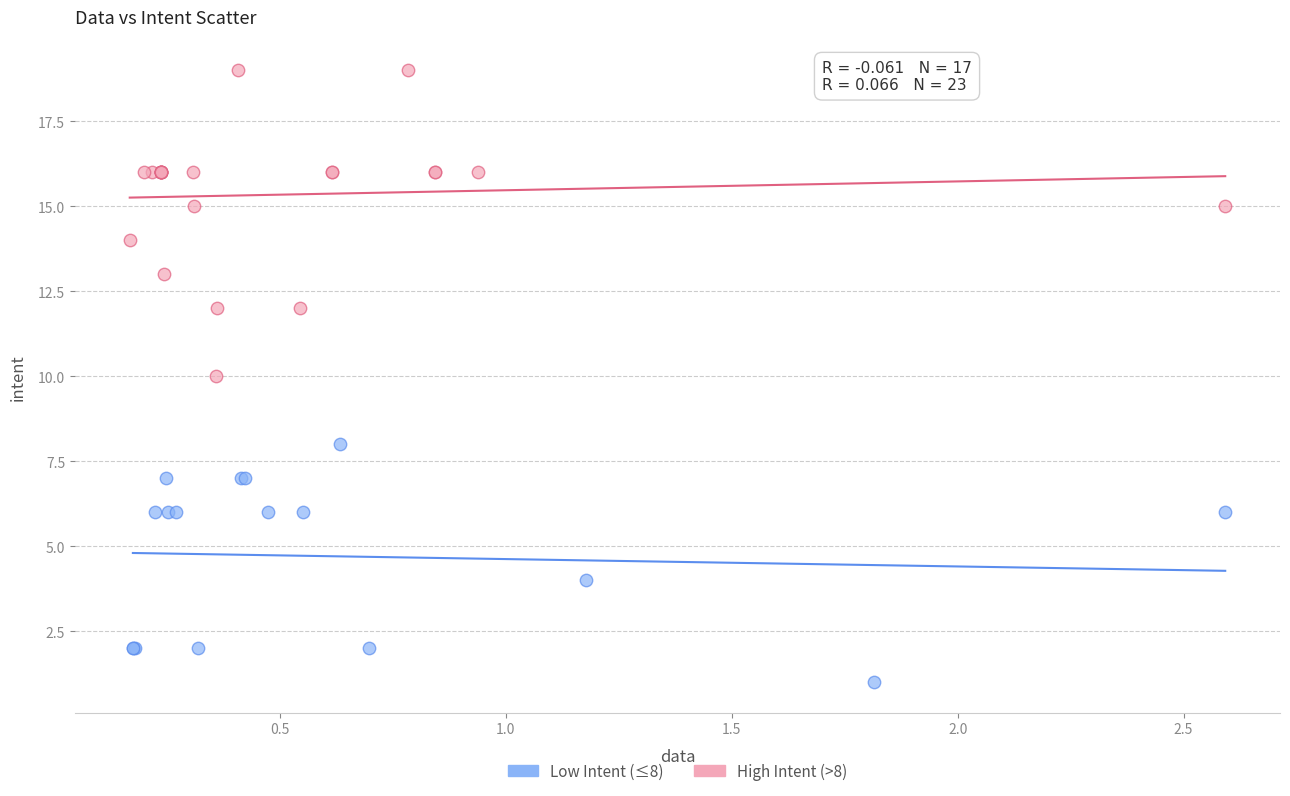

Which series reaches the maximum Y coordinate?

High Intent (>8)